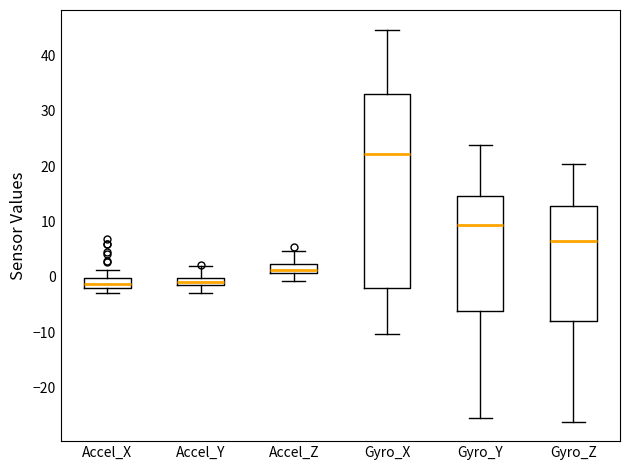

Comparing the boxes themselves (not the whiskers), which one is the tallest?

Gyro_X